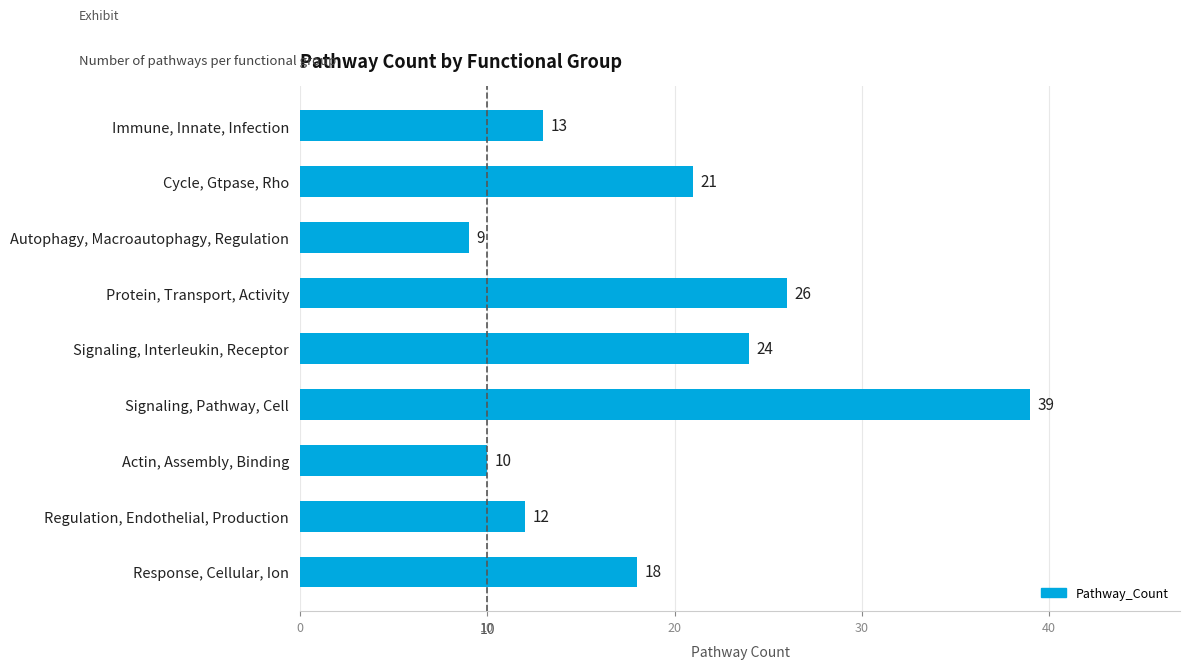

Where is the data nearest to the value 24?

Signaling, Interleukin, Receptor